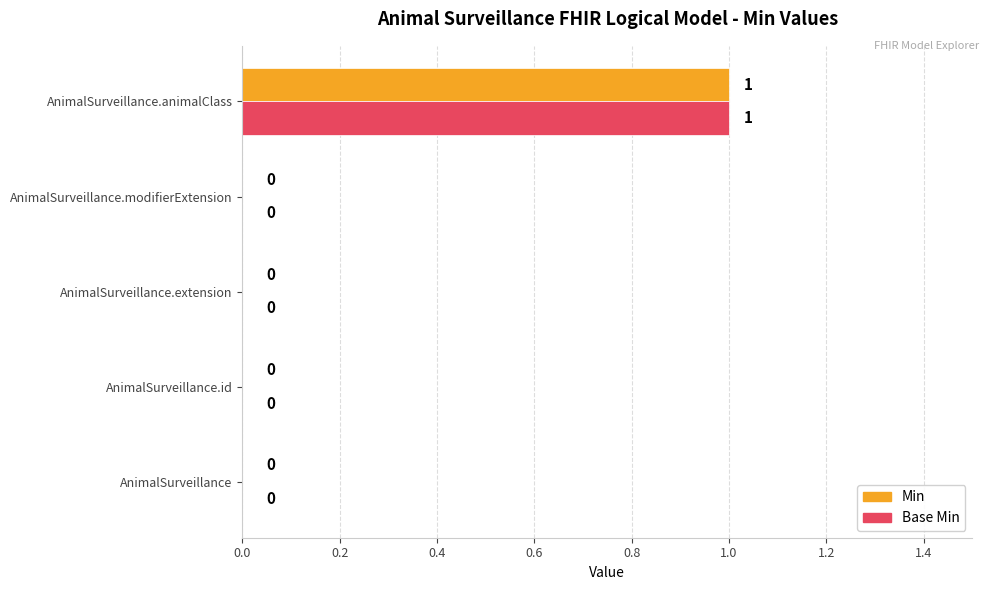

The Min series shows 1 at AnimalSurveillance.animalClass. True or false?

True